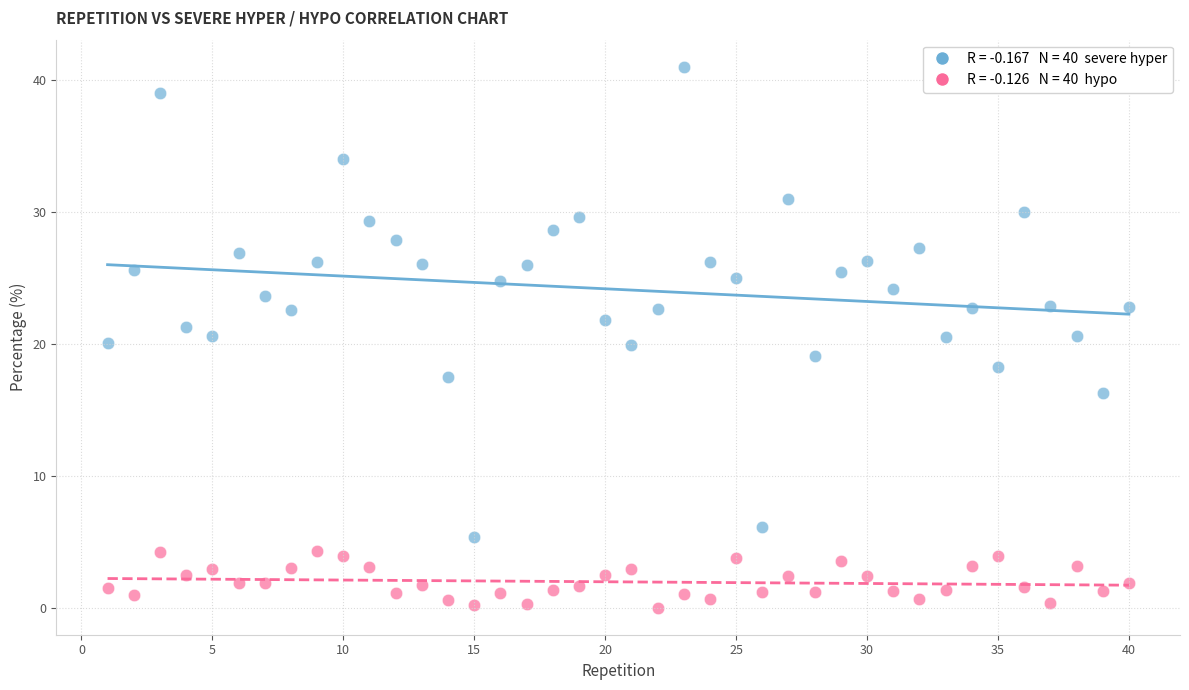

Across all data points, what is the range of X values (max minus min)?

39.0